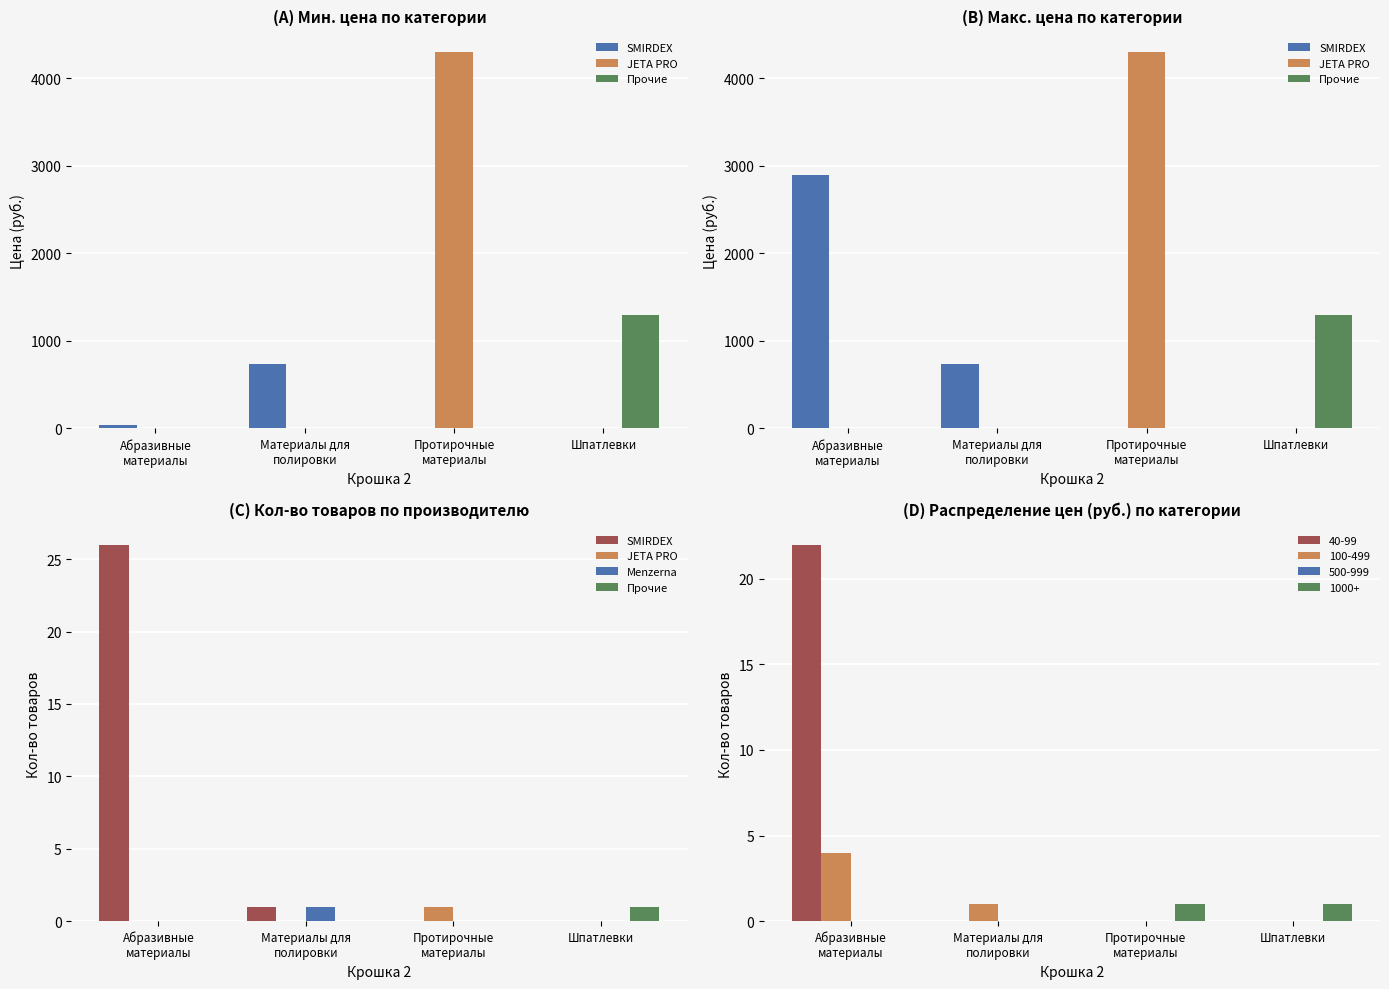

The 1000+ series shows 1 at Шпатлевки. True or false?

True